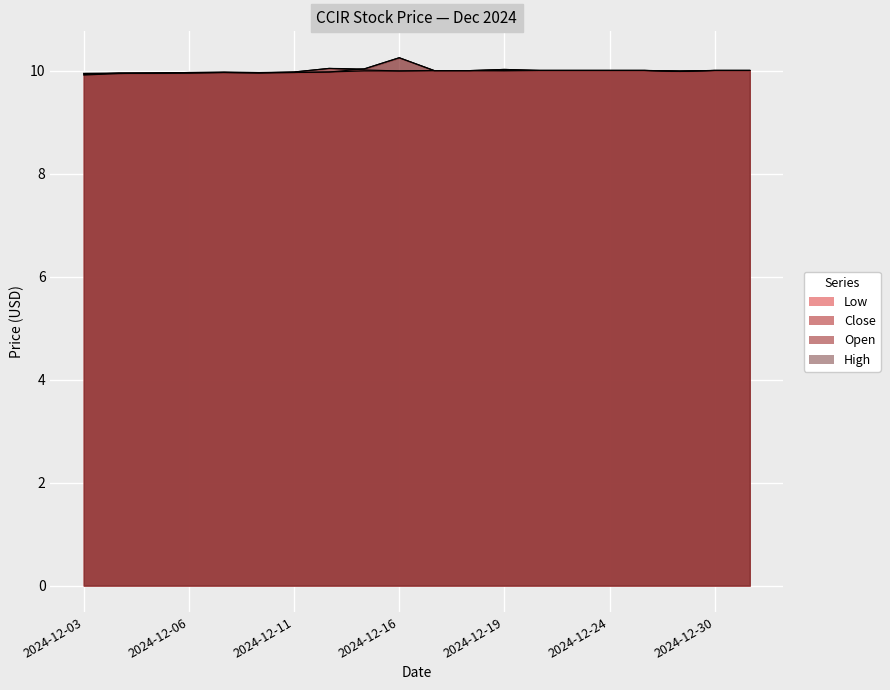

Where does the Close series first go above 10?

2024-12-12